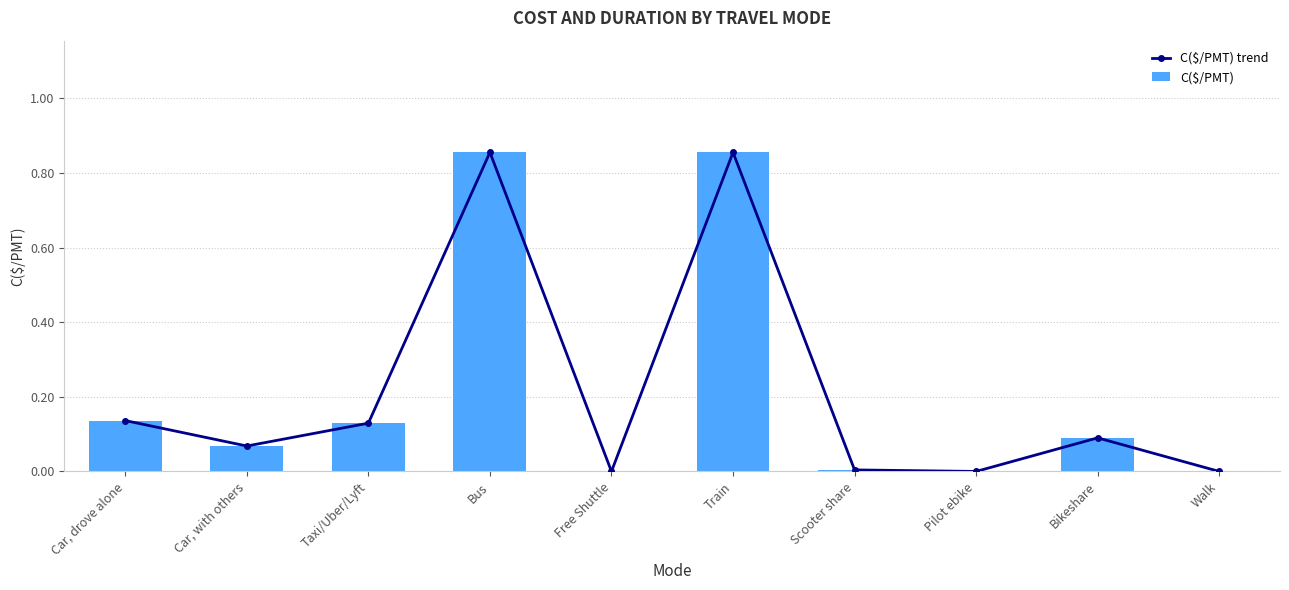

Read the C($/PMT) trend value at Car, with others.

0.1